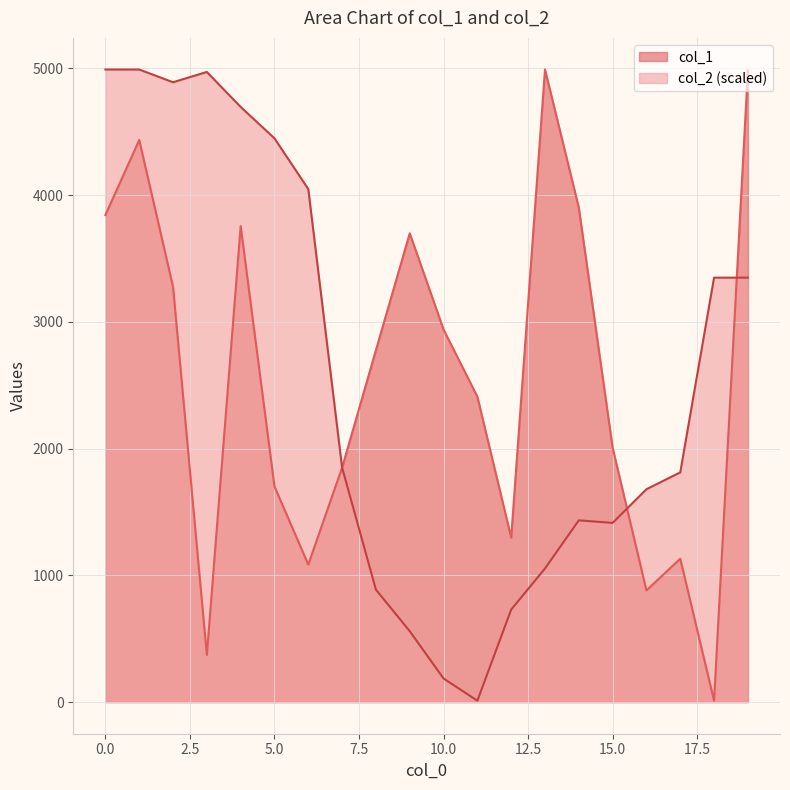

What is the difference between the highest and lowest values at 10.0?

2752.9